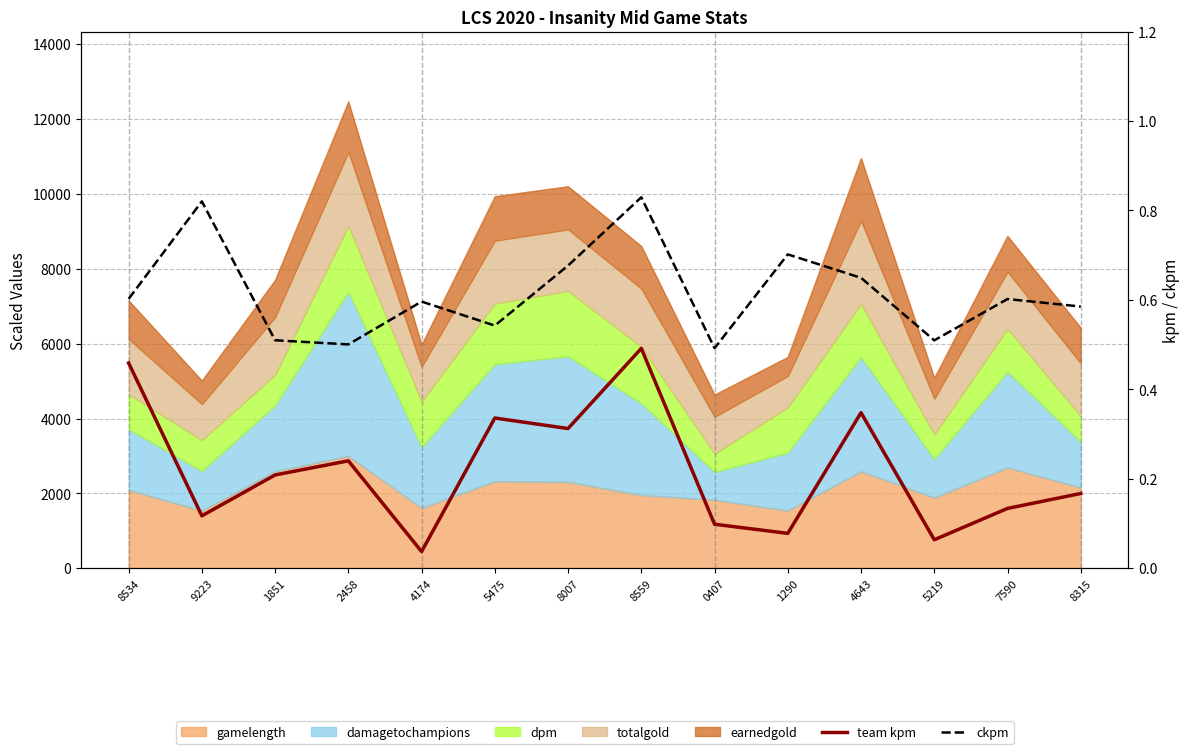

What is the sum of the ckpm values at 0407 and 8007?

1.2